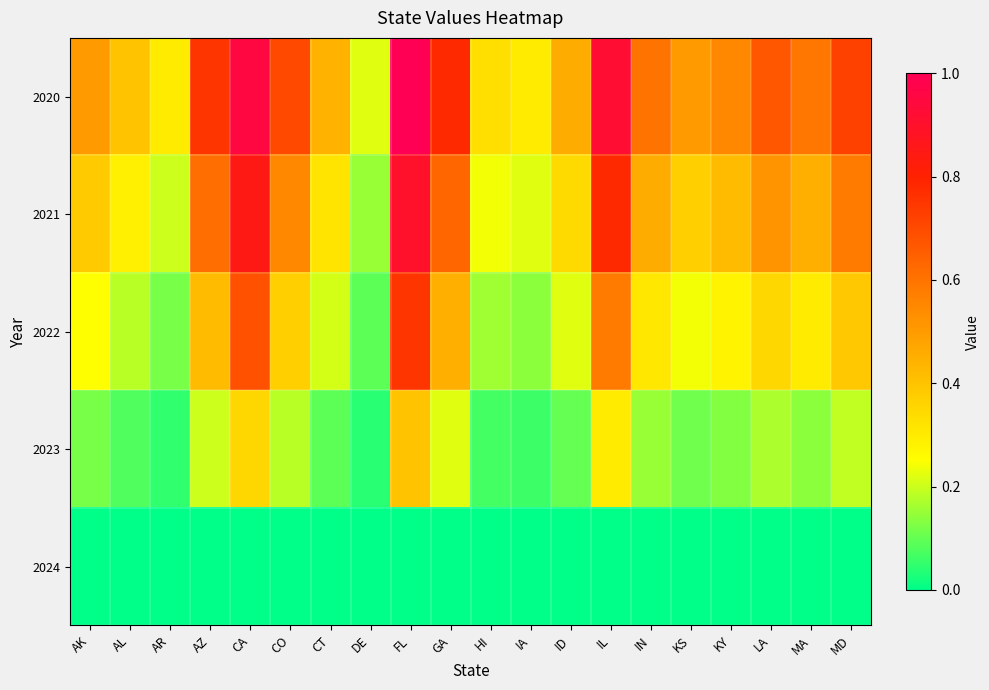

At how many categories does at least one series exceed 0?

20